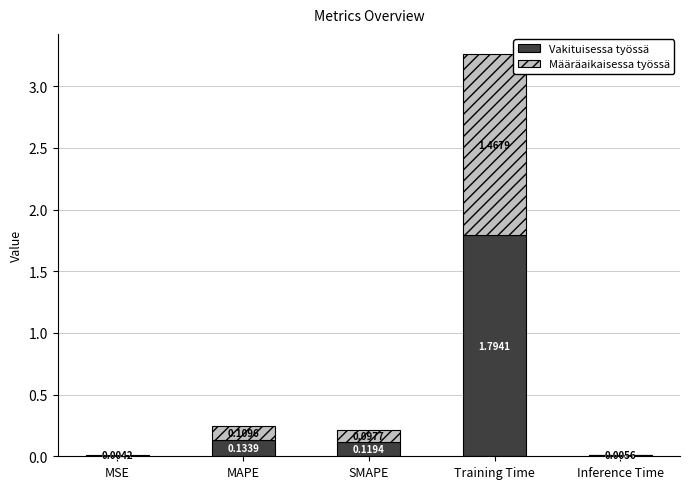

At which label is Vakituisessa työssä closest to 0?

MSE